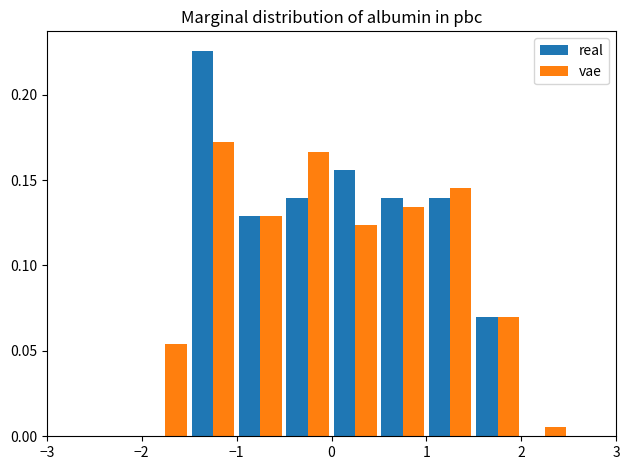

In the real series, which range on the x-axis has the tallest bar?

-1.5 to -1.0